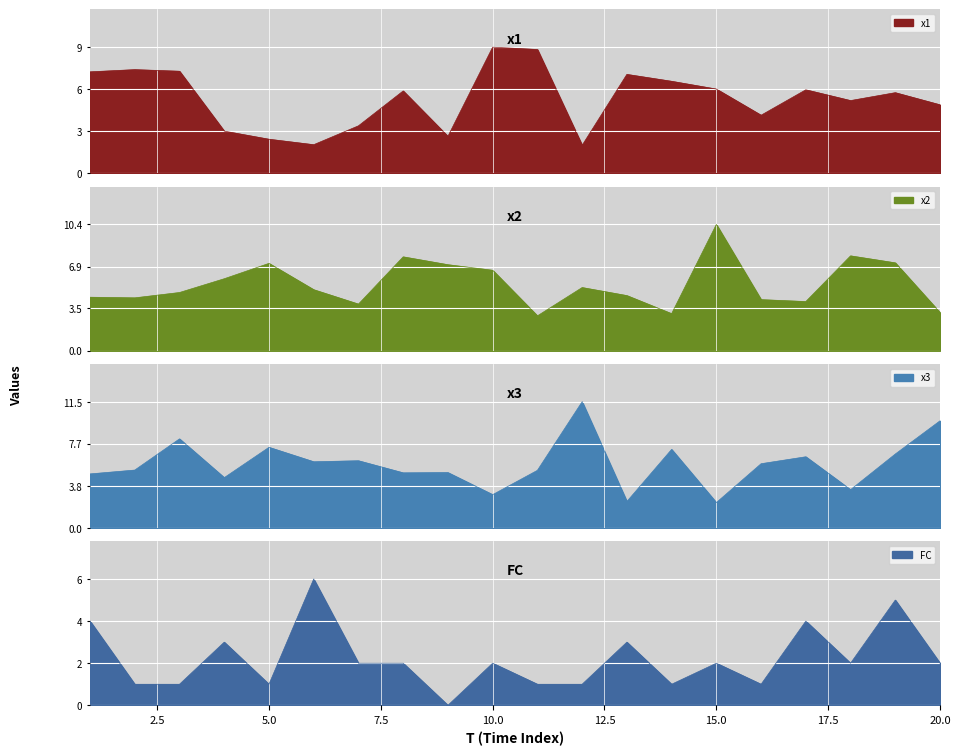

What is the maximum value shown in the chart?

11.5